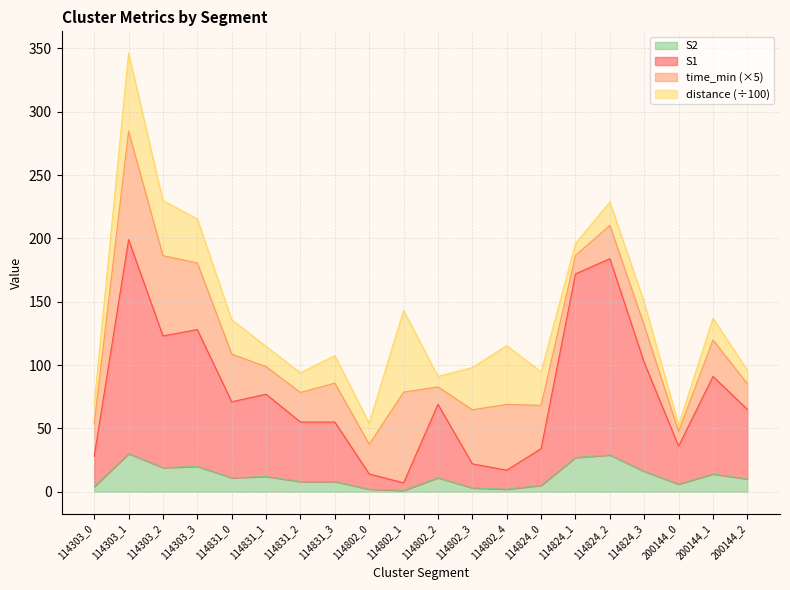

Which series has the widest spread of values?

S1